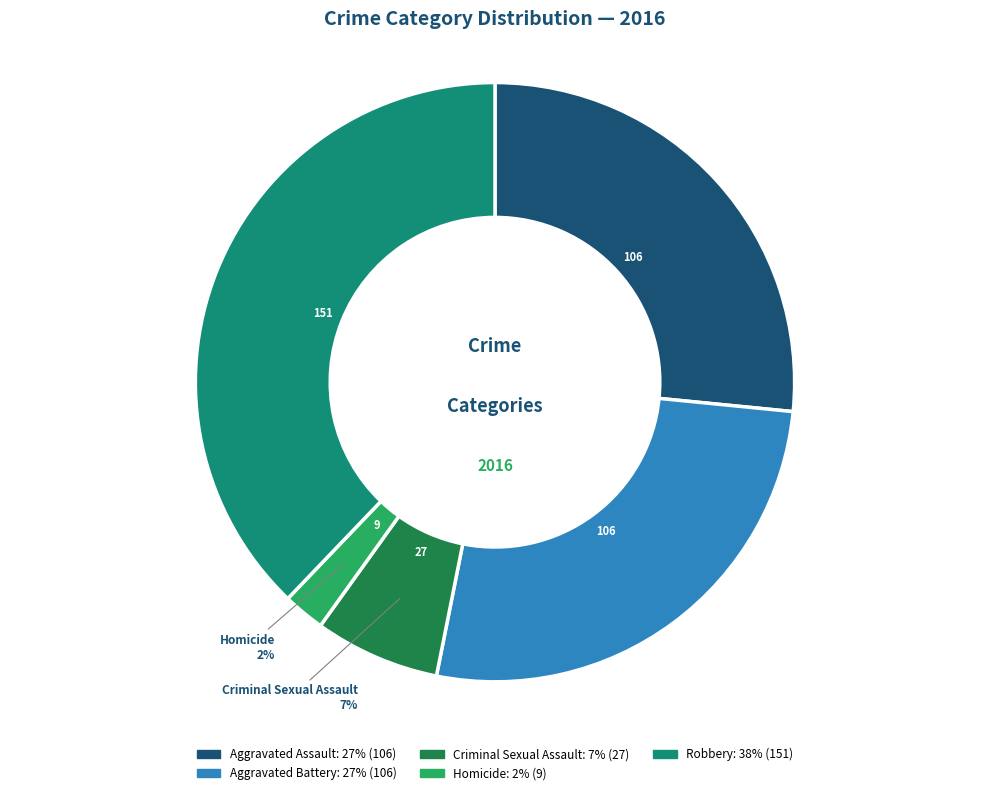

To the nearest percent, what portion does Aggravated Battery represent?

27%